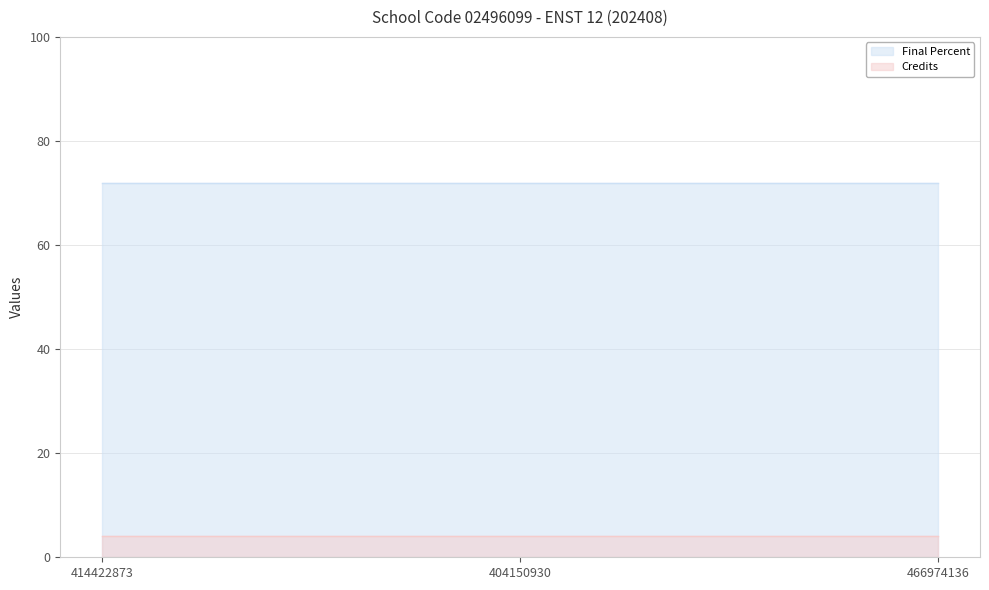

How many series are shown in this chart?

2